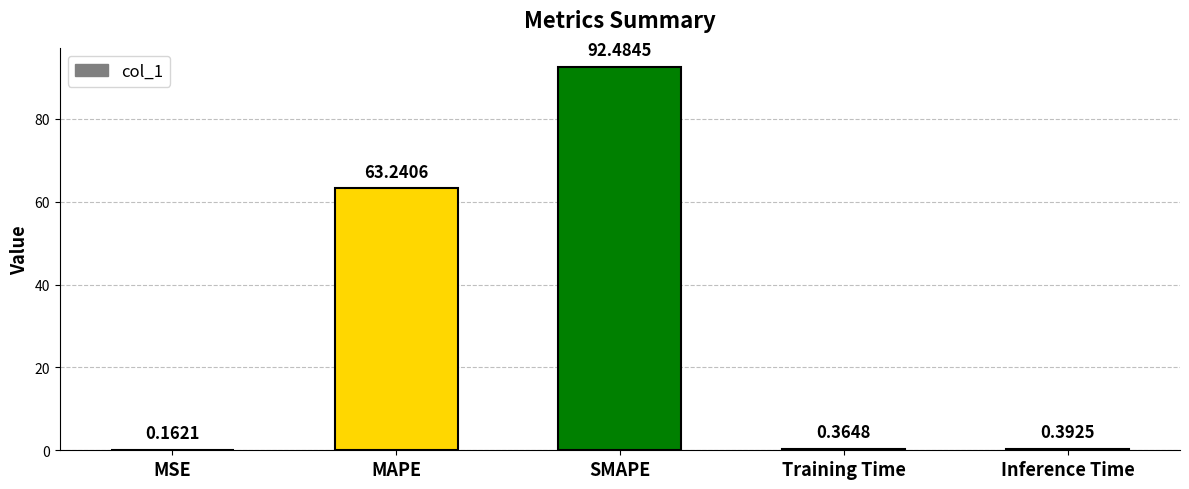

What is the change in value from MSE to Inference Time?

+0.2